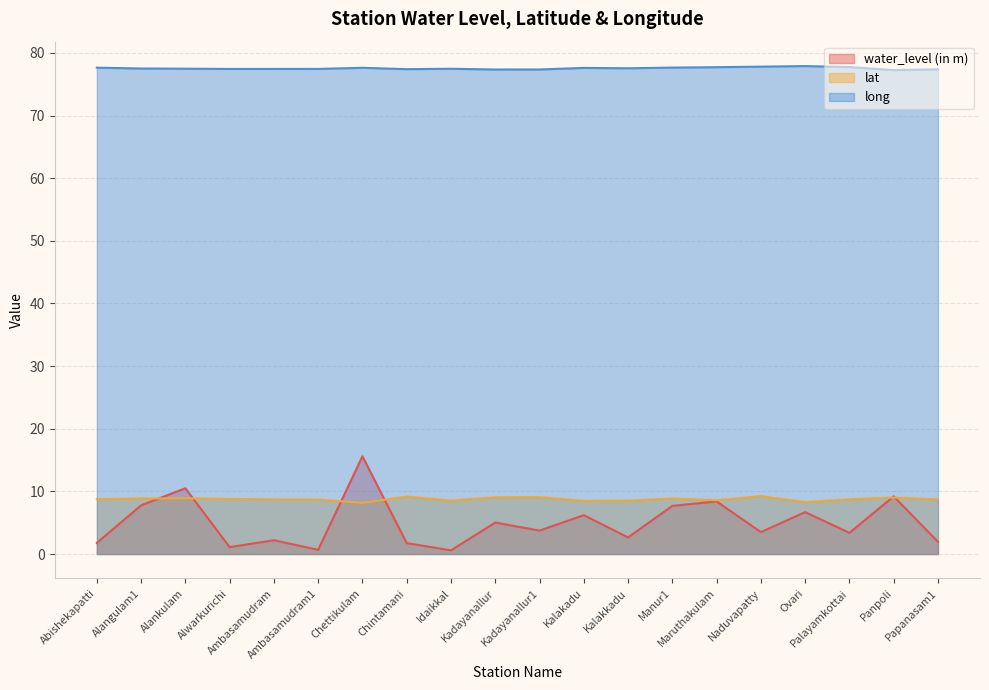

How many interior local valleys does the lat series have?

5